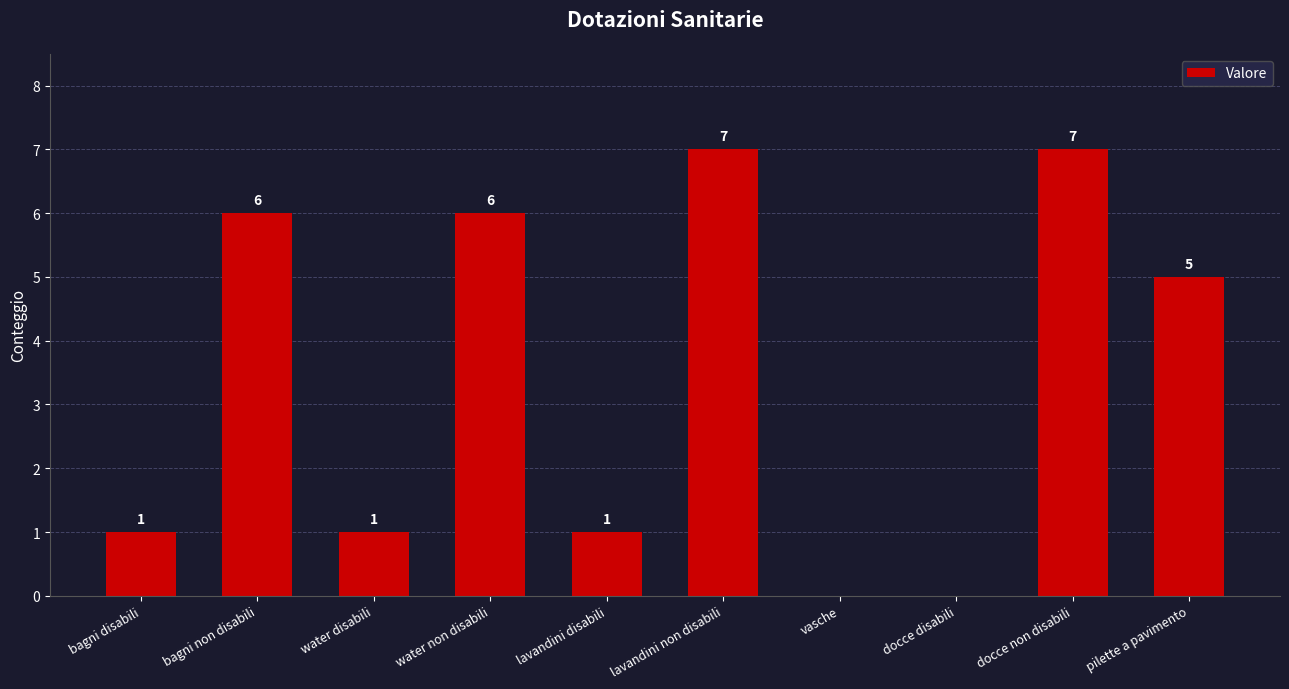

How many series are shown in this chart?

1